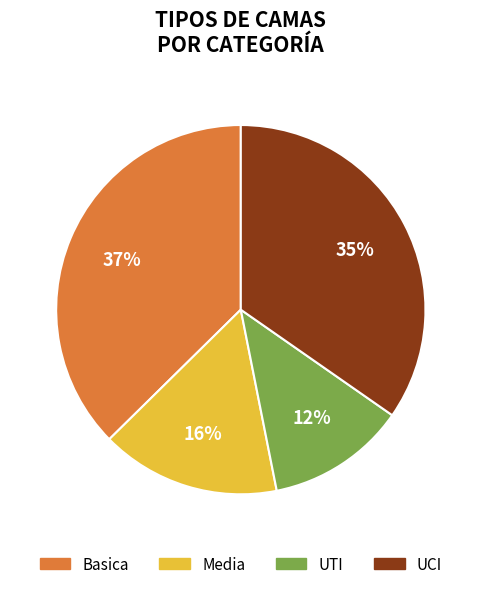

To the nearest percent, what is the average slice percentage?

25%